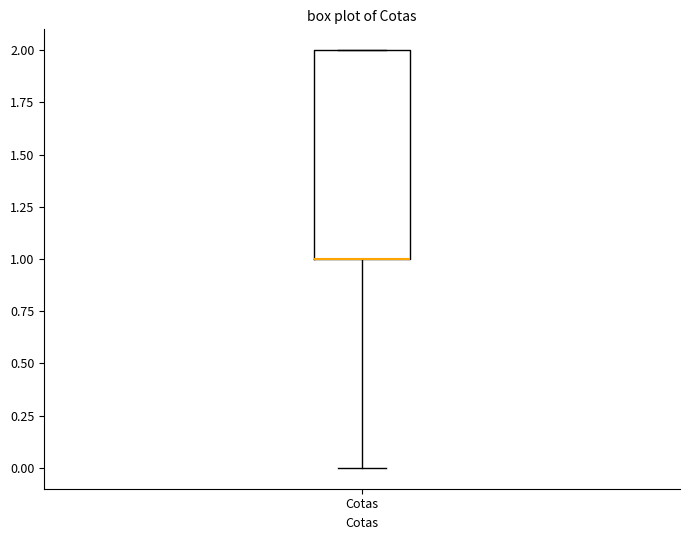

Read this box plot against the y-axis: the position of the median line, the range covered by the box, and the ends of both whiskers. The values are not printed on the chart, so give them approximately, as read against the axis.

median 1 (drawn on the box's lower edge), box 1 to 2, whiskers 0 to 2